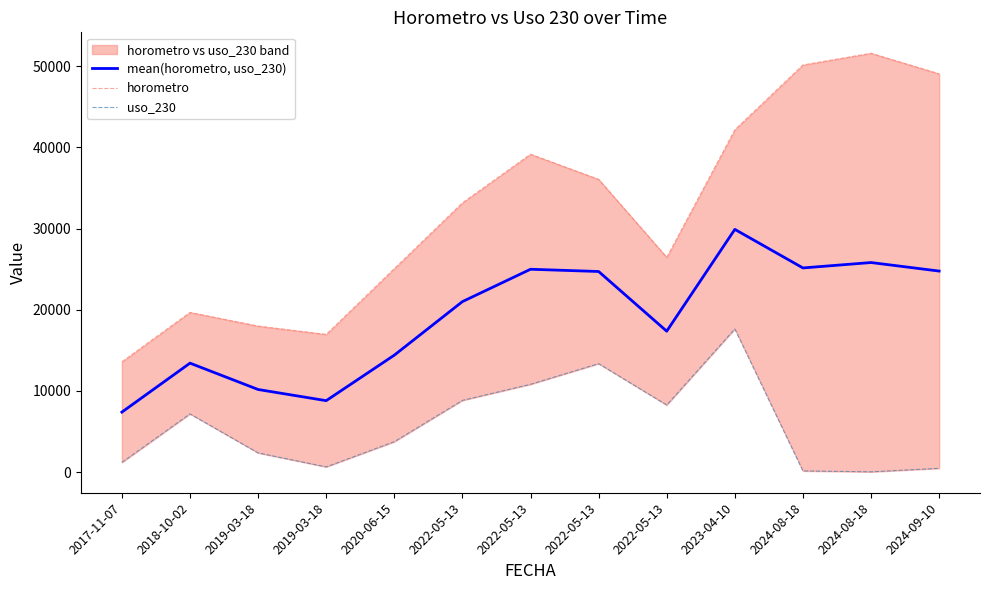

How many interior local valleys does the horometro series have?

2